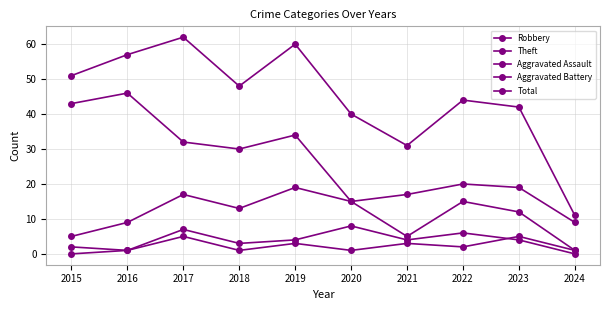

True or false: Total has more than 2 interior local peaks.

True